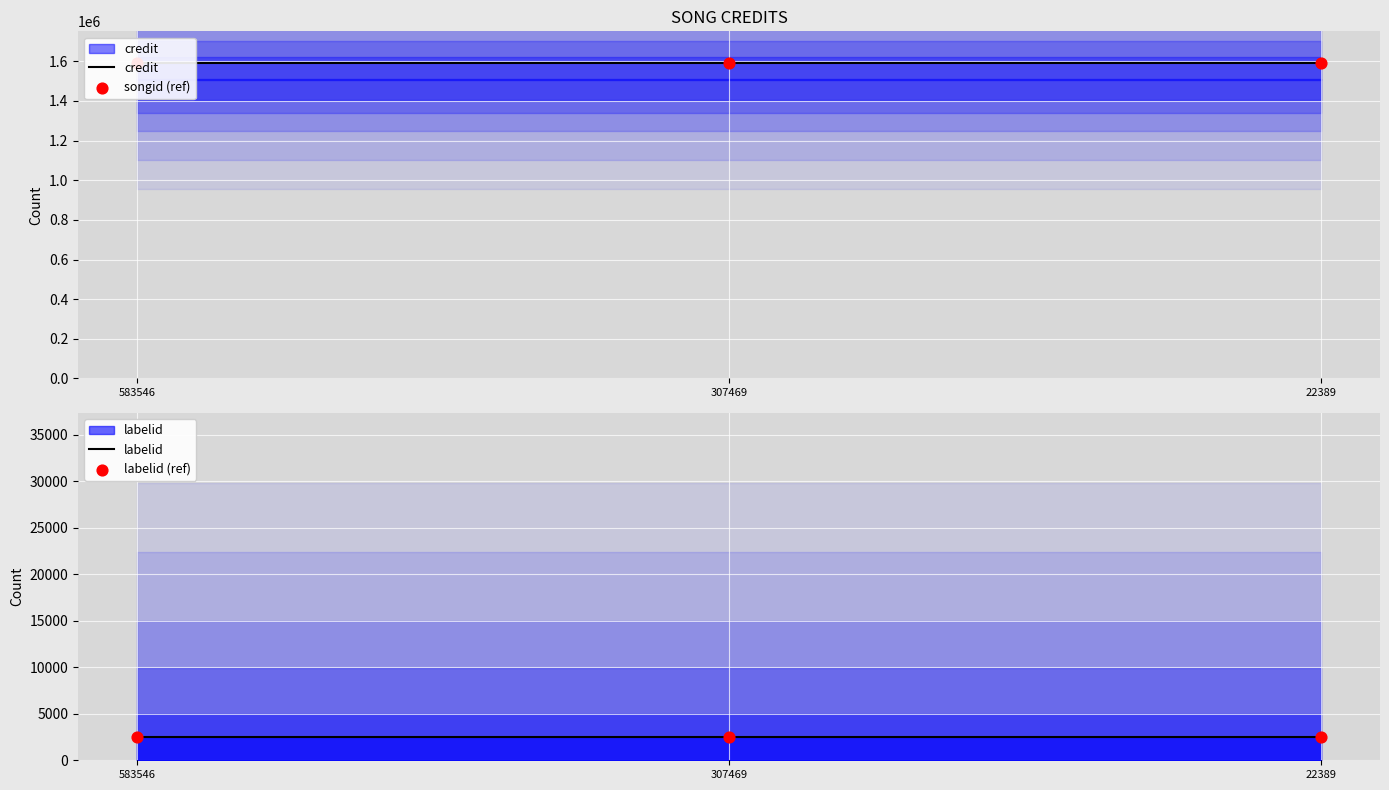

At which category is the sum across all series the highest?

583546